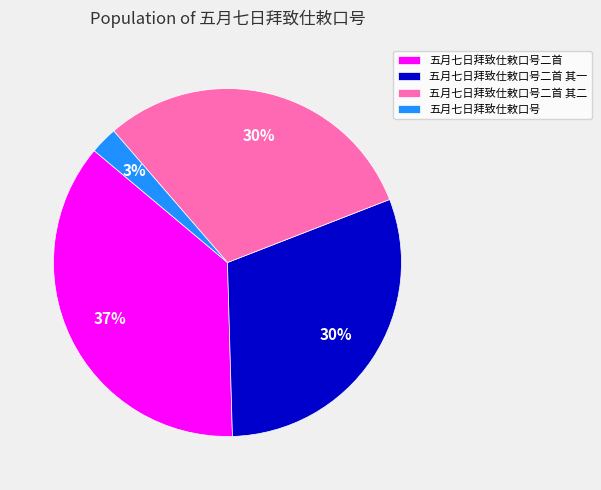

What is the ratio of the value at 五月七日拜致仕敕口号二首 to the value at 五月七日拜致仕敕口号二首 其一?

1.2